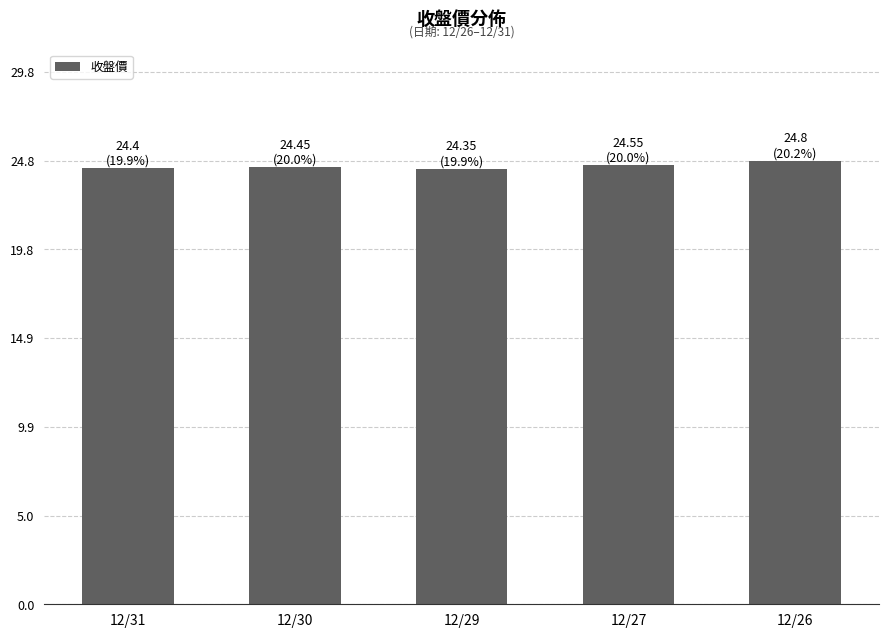

What is the average value?

24.5